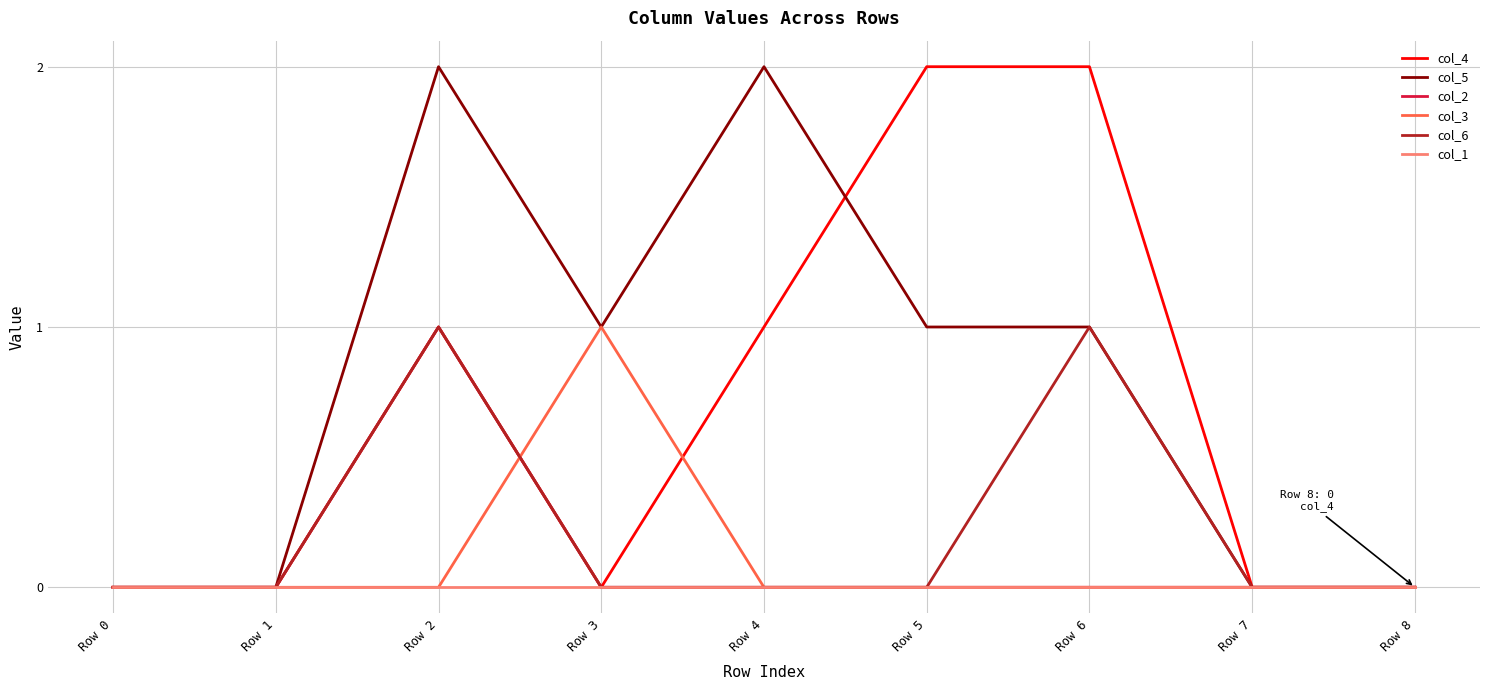

Which category has the highest value in the col_2 series?

Row 2